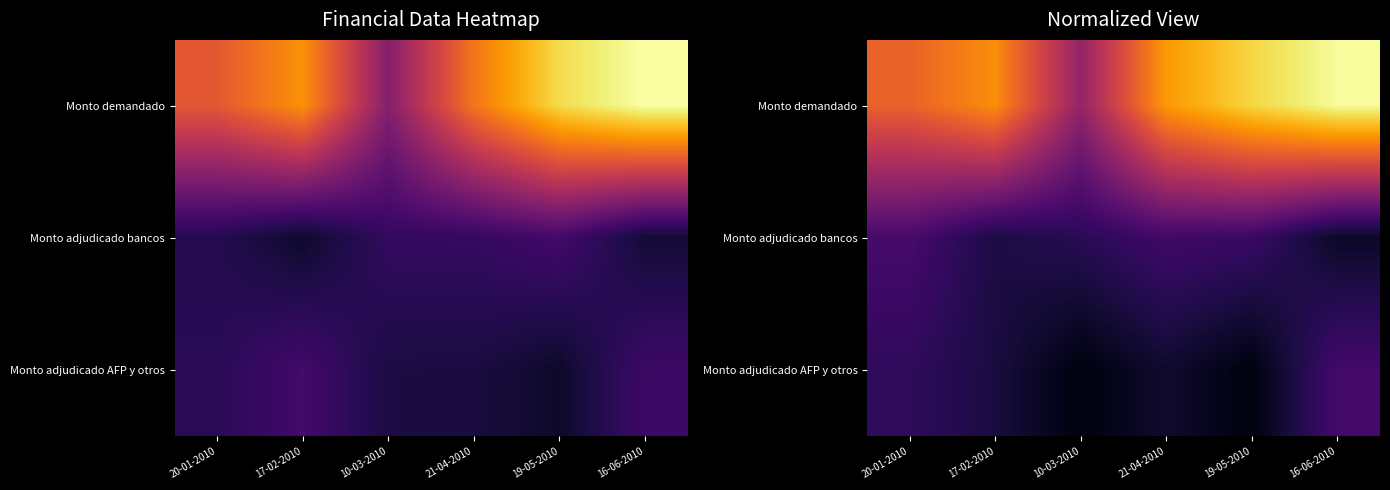

Which has a higher value, 21-04-2010 or 20-01-2010?

21-04-2010